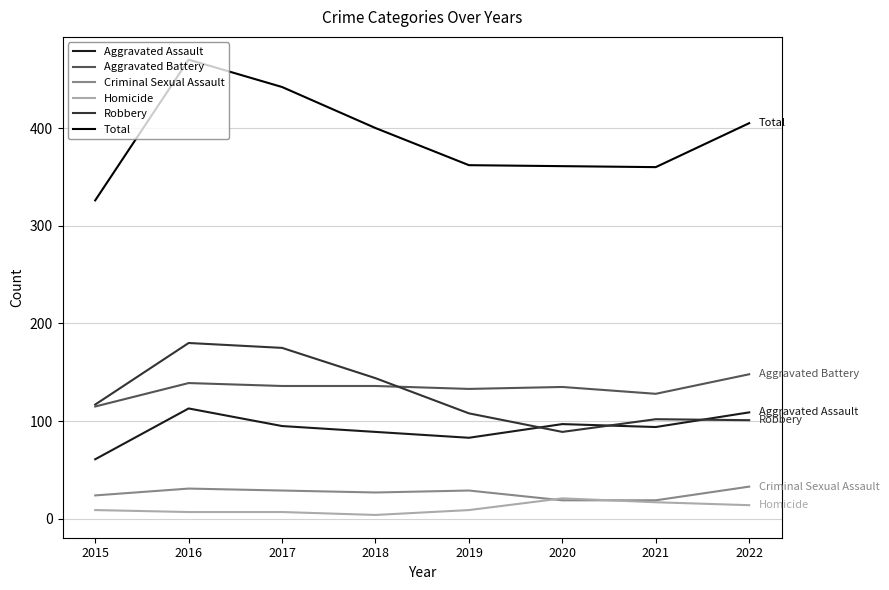

Is it true that Aggravated Assault equals 61 at 2015?

True